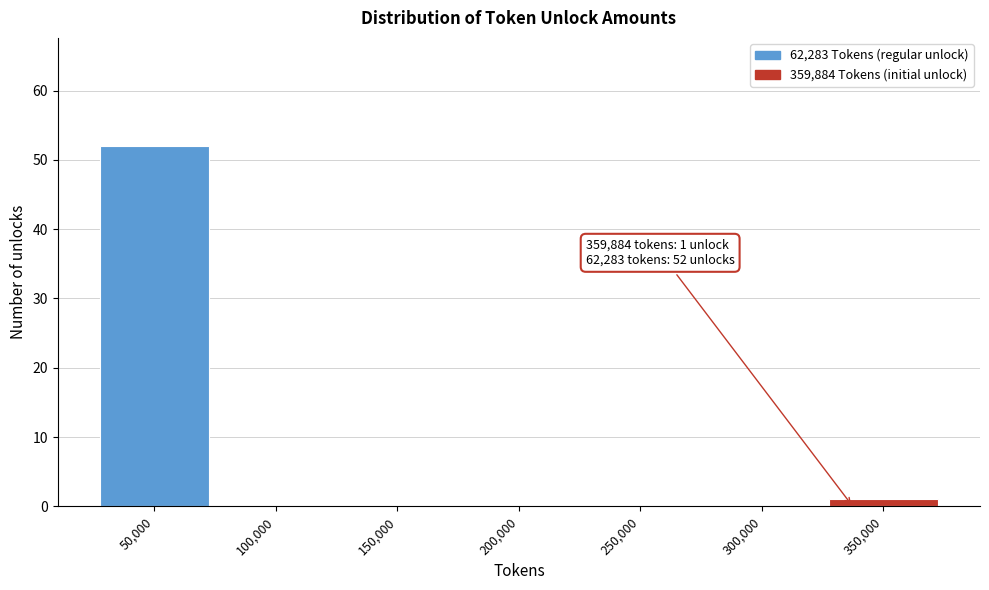

Reading left to right, transcribe all the data shown in this chart.

50,000=52	100,000=0	150,000=0	200,000=0	250,000=0	300,000=0	350,000=1